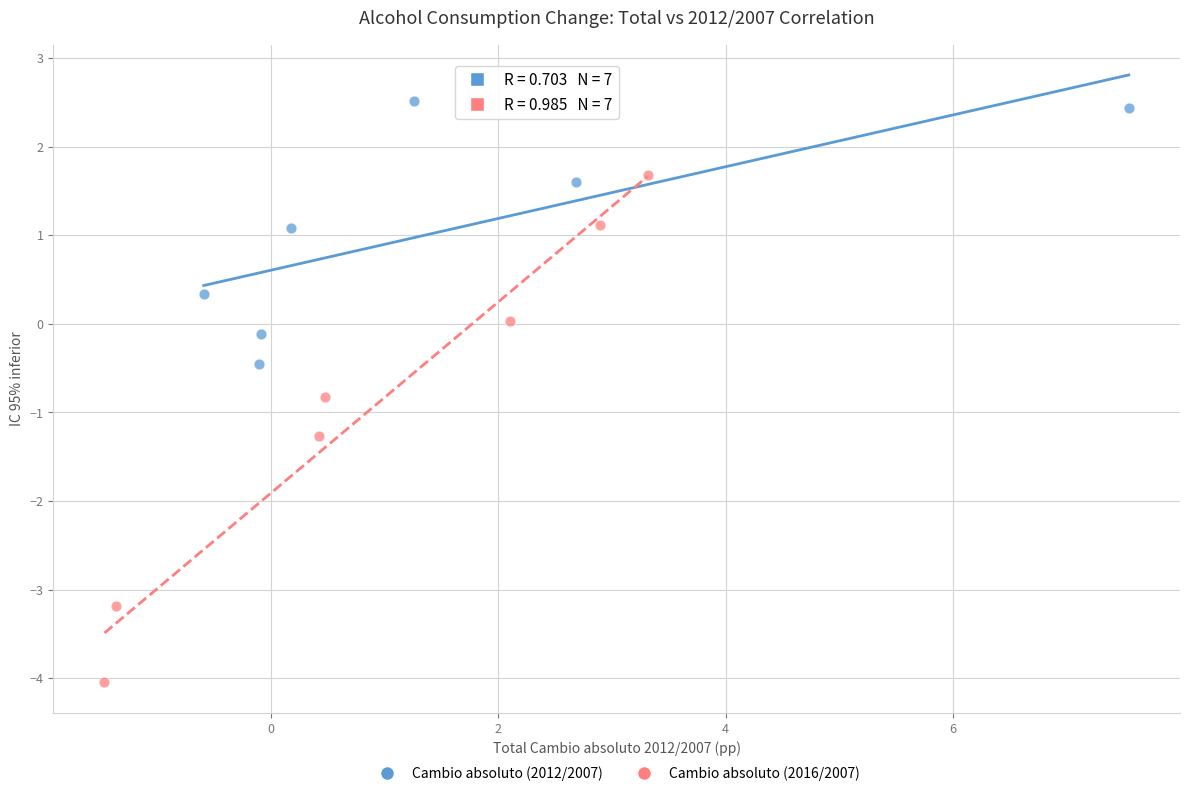

Which series reaches the minimum Y coordinate?

Cambio absoluto (2016/2007)